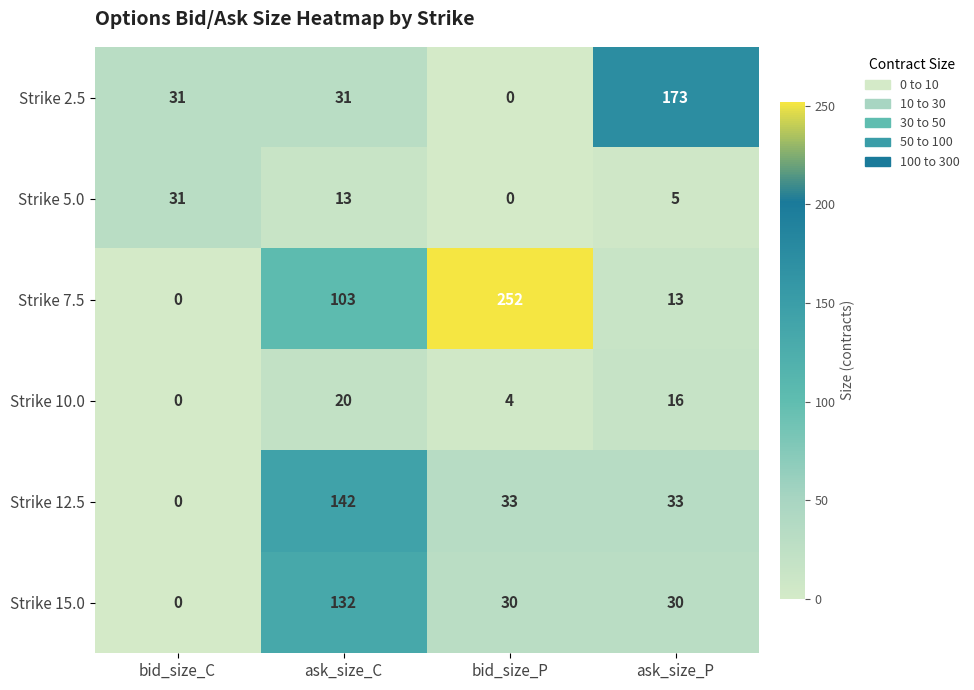

Is the value of Strike 2.5 at bid_size_C greater than the value of Strike 15.0 at ask_size_P?

Yes